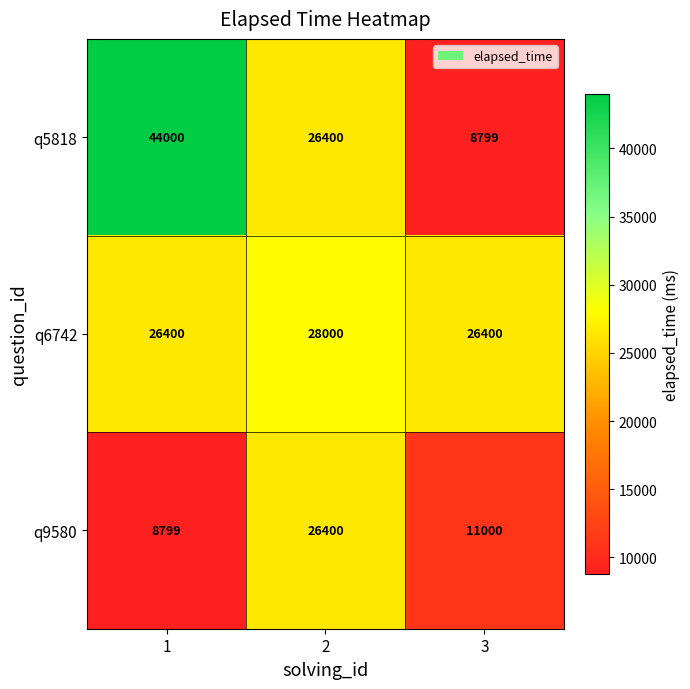

Rank the series by their maximum value, from highest to lowest.

q5818, q6742, q9580